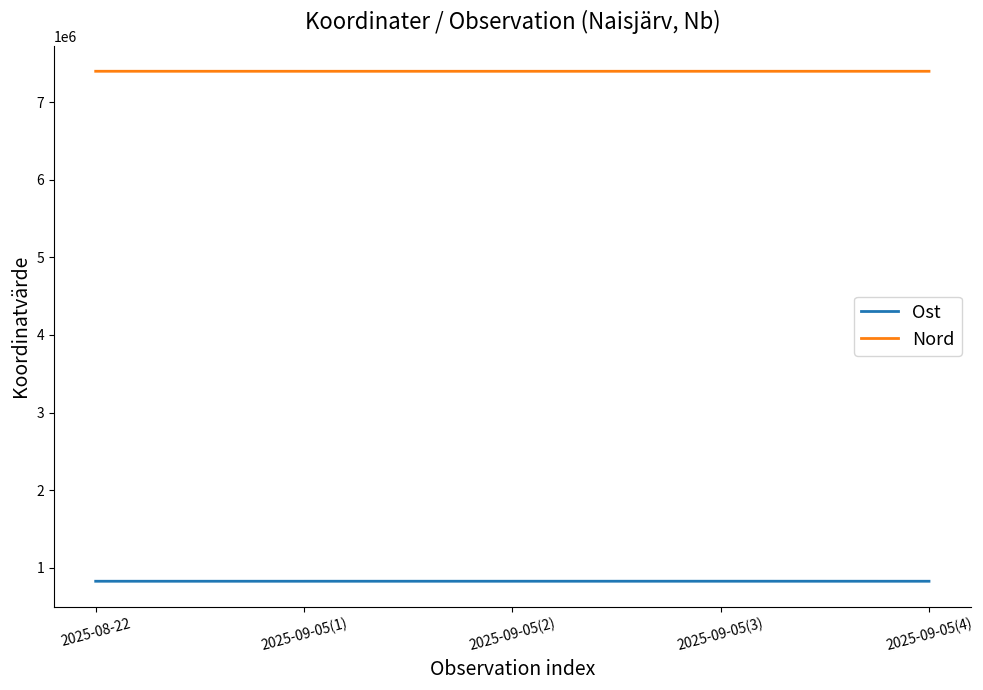

List the series in order of their overall mean, highest first.

Nord, Ost